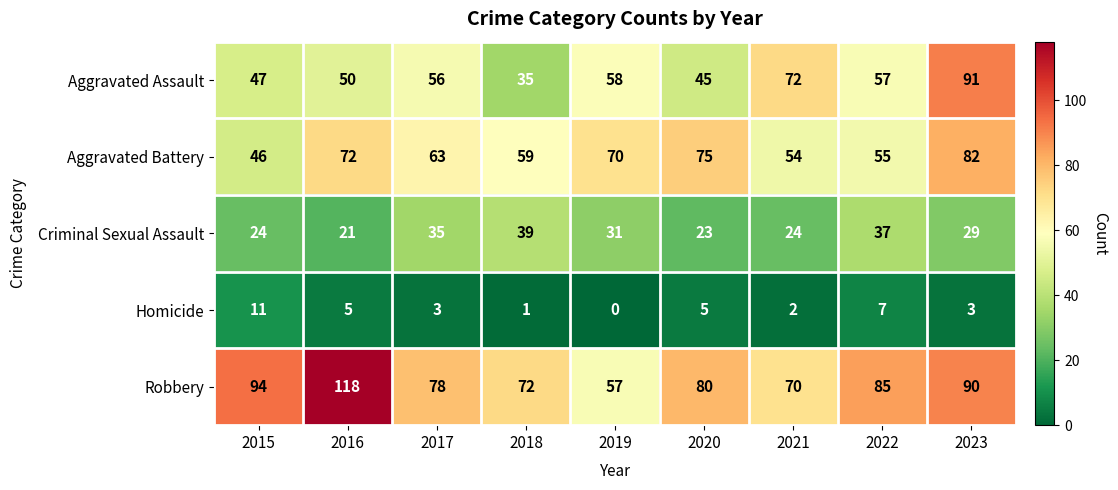

List the series in order of their peak value, highest first.

Robbery, Aggravated Assault, Aggravated Battery, Criminal Sexual Assault, Homicide